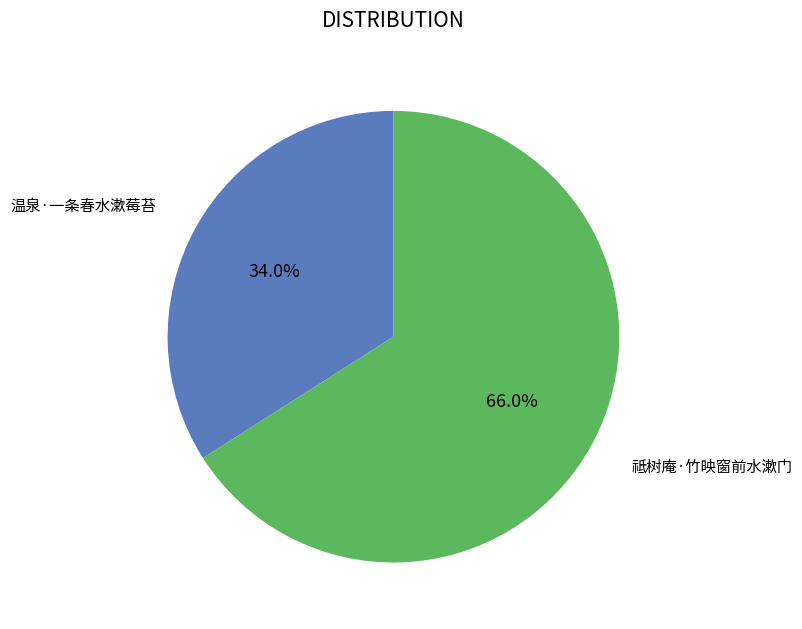

Is there a majority slice in this chart?

Yes